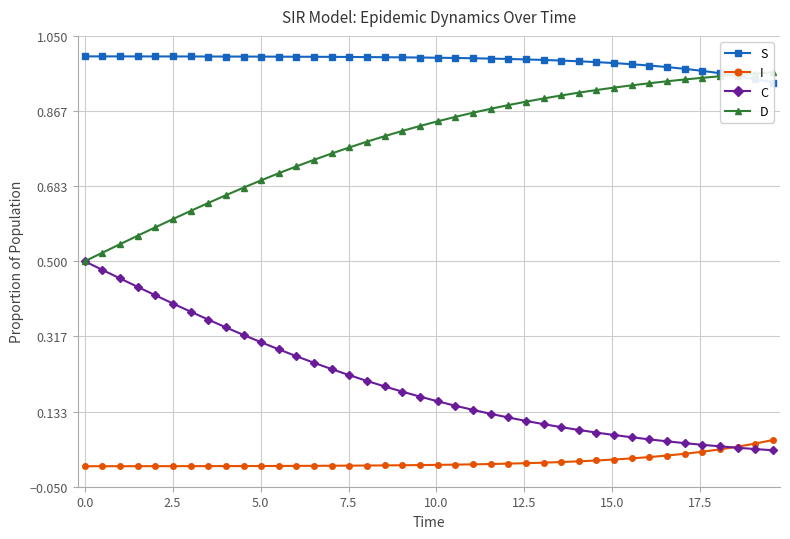

True or false: I has a value of 0.0 at 17.5.

True